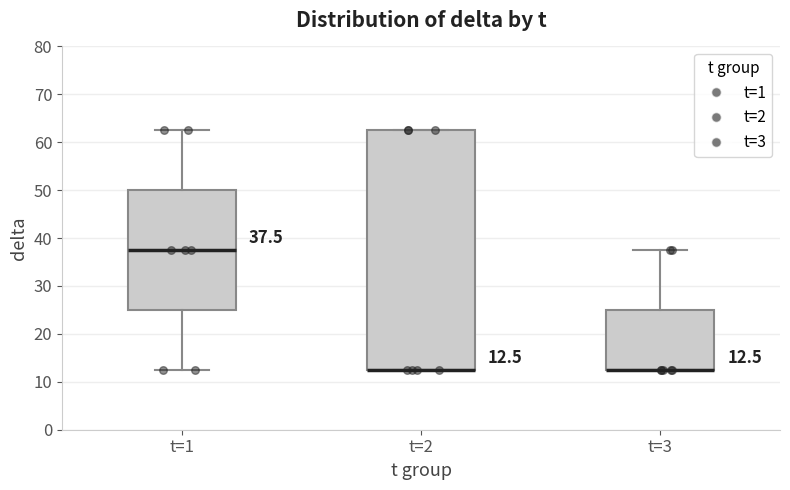

Which box is the tallest, from its lower edge to its upper edge?

t=2